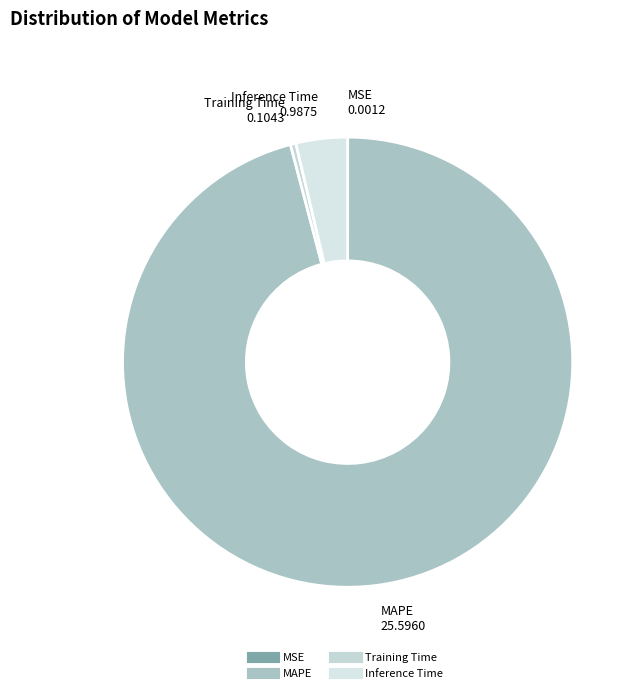

What is the largest slice in the pie chart?

MAPE